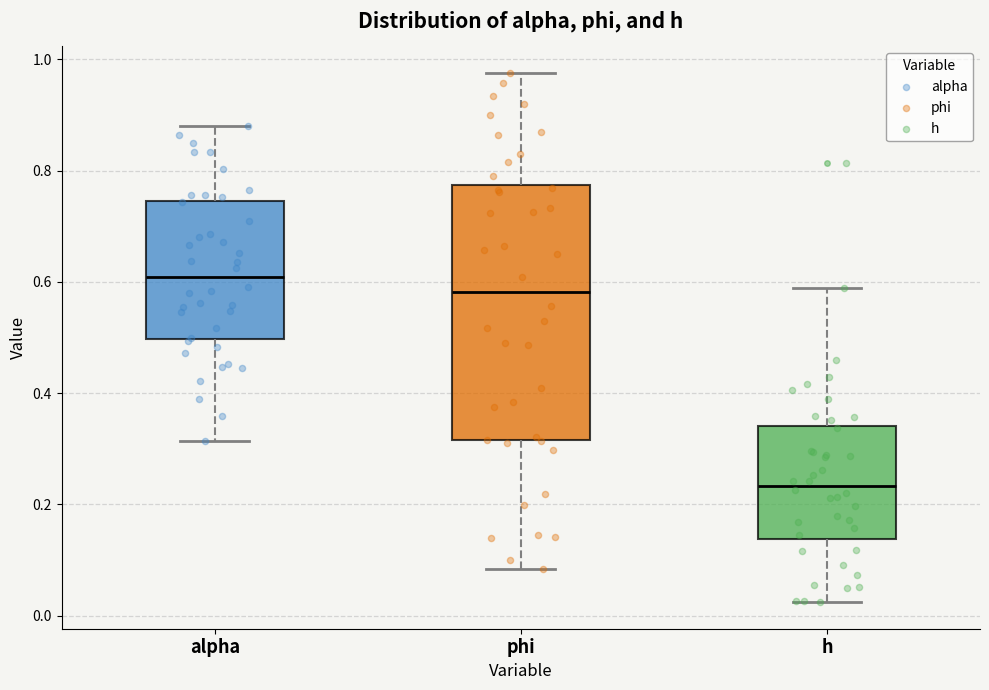

Comparing the boxes themselves (not the whiskers), which one is the tallest?

phi